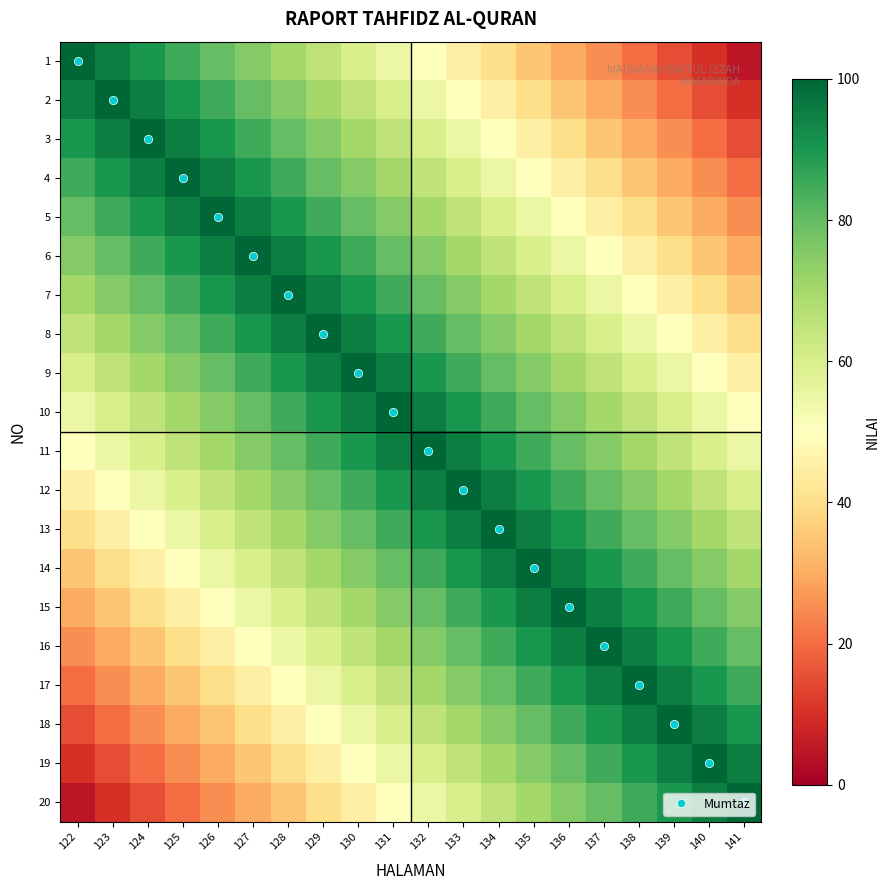

Reading left to right, transcribe all the data shown in this chart.

1: 122=100	123=95	124=90	125=85	126=80	127=75	128=70	129=65	130=60	131=55	132=50	133=45	134=40	135=35	136=30	137=25	138=20	139=15	140=10	141=5
2: 122=95	123=100	124=95	125=90	126=85	127=80	128=75	129=70	130=65	131=60	132=55	133=50	134=45	135=40	136=35	137=30	138=25	139=20	140=15	141=10
3: 122=90	123=95	124=100	125=95	126=90	127=85	128=80	129=75	130=70	131=65	132=60	133=55	134=50	135=45	136=40	137=35	138=30	139=25	140=20	141=15
4: 122=85	123=90	124=95	125=100	126=95	127=90	128=85	129=80	130=75	131=70	132=65	133=60	134=55	135=50	136=45	137=40	138=35	139=30	140=25	141=20
5: 122=80	123=85	124=90	125=95	126=100	127=95	128=90	129=85	130=80	131=75	132=70	133=65	134=60	135=55	136=50	137=45	138=40	139=35	140=30	141=25
6: 122=75	123=80	124=85	125=90	126=95	127=100	128=95	129=90	130=85	131=80	132=75	133=70	134=65	135=60	136=55	137=50	138=45	139=40	140=35	141=30
7: 122=70	123=75	124=80	125=85	126=90	127=95	128=100	129=95	130=90	131=85	132=80	133=75	134=70	135=65	136=60	137=55	138=50	139=45	140=40	141=35
8: 122=65	123=70	124=75	125=80	126=85	127=90	128=95	129=100	130=95	131=90	132=85	133=80	134=75	135=70	136=65	137=60	138=55	139=50	140=45	141=40
9: 122=60	123=65	124=70	125=75	126=80	127=85	128=90	129=95	130=100	131=95	132=90	133=85	134=80	135=75	136=70	137=65	138=60	139=55	140=50	141=45
10: 122=55	123=60	124=65	125=70	126=75	127=80	128=85	129=90	130=95	131=100	132=95	133=90	134=85	135=80	136=75	137=70	138=65	139=60	140=55	141=50
11: 122=50	123=55	124=60	125=65	126=70	127=75	128=80	129=85	130=90	131=95	132=100	133=95	134=90	135=85	136=80	137=75	138=70	139=65	140=60	141=55
12: 122=45	123=50	124=55	125=60	126=65	127=70	128=75	129=80	130=85	131=90	132=95	133=100	134=95	135=90	136=85	137=80	138=75	139=70	140=65	141=60
13: 122=40	123=45	124=50	125=55	126=60	127=65	128=70	129=75	130=80	131=85	132=90	133=95	134=100	135=95	136=90	137=85	138=80	139=75	140=70	141=65
14: 122=35	123=40	124=45	125=50	126=55	127=60	128=65	129=70	130=75	131=80	132=85	133=90	134=95	135=100	136=95	137=90	138=85	139=80	140=75	141=70
15: 122=30	123=35	124=40	125=45	126=50	127=55	128=60	129=65	130=70	131=75	132=80	133=85	134=90	135=95	136=100	137=95	138=90	139=85	140=80	141=75
16: 122=25	123=30	124=35	125=40	126=45	127=50	128=55	129=60	130=65	131=70	132=75	133=80	134=85	135=90	136=95	137=100	138=95	139=90	140=85	141=80
17: 122=20	123=25	124=30	125=35	126=40	127=45	128=50	129=55	130=60	131=65	132=70	133=75	134=80	135=85	136=90	137=95	138=100	139=95	140=90	141=85
18: 122=15	123=20	124=25	125=30	126=35	127=40	128=45	129=50	130=55	131=60	132=65	133=70	134=75	135=80	136=85	137=90	138=95	139=100	140=95	141=90
19: 122=10	123=15	124=20	125=25	126=30	127=35	128=40	129=45	130=50	131=55	132=60	133=65	134=70	135=75	136=80	137=85	138=90	139=95	140=100	141=95
20: 122=5	123=10	124=15	125=20	126=25	127=30	128=35	129=40	130=45	131=50	132=55	133=60	134=65	135=70	136=75	137=80	138=85	139=90	140=95	141=100